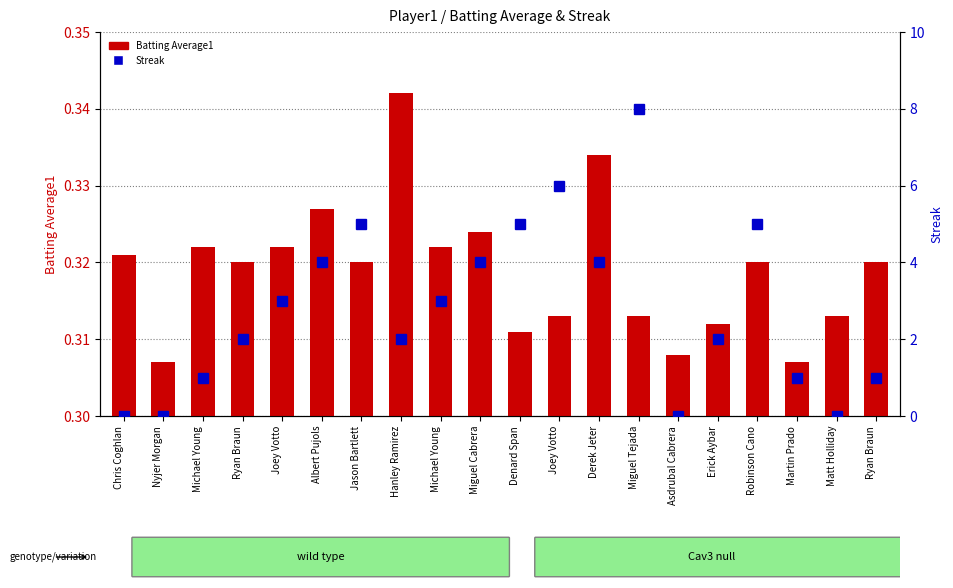

Are the bars horizontal?

No